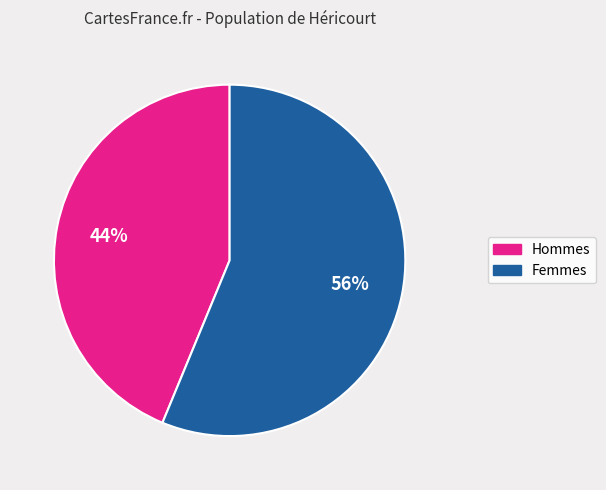

Is there any slice that represents more than half of the pie?

Yes